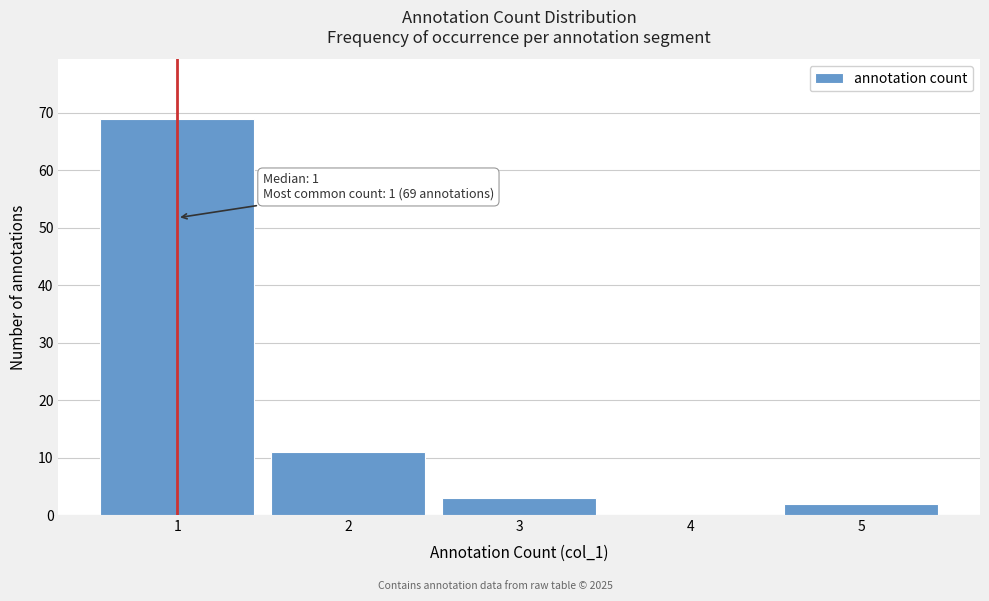

Over which range of the x-axis is the bar tallest?

0.5 to 1.5